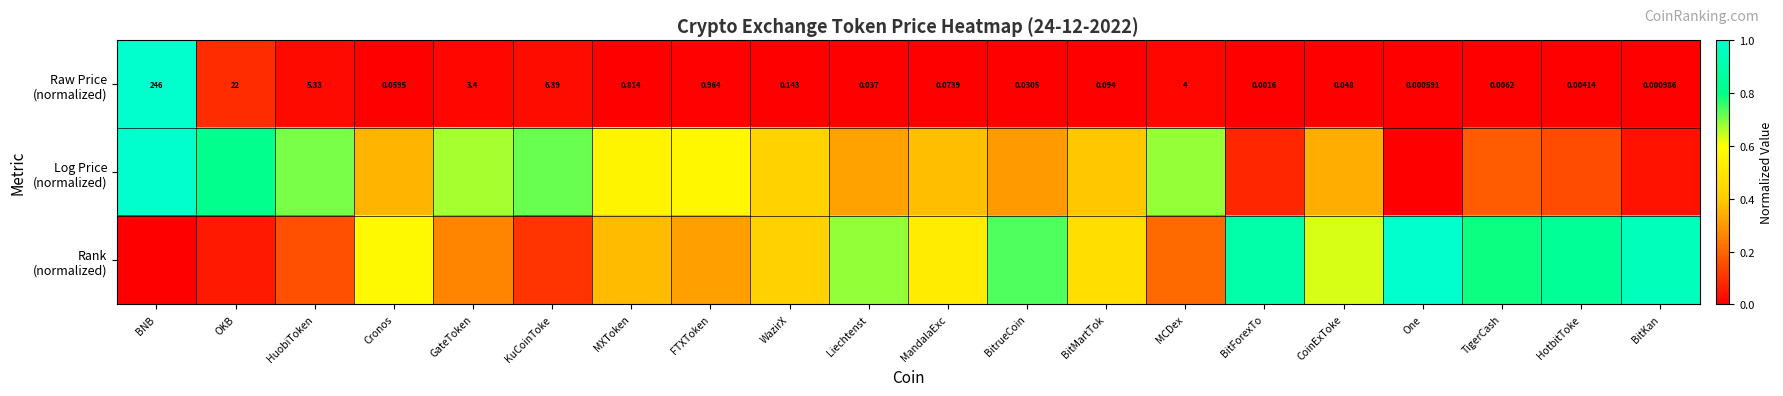

At MXToken, list the series in order from smallest to largest.

Raw Price (normalized), Rank (normalized), Log Price (normalized)